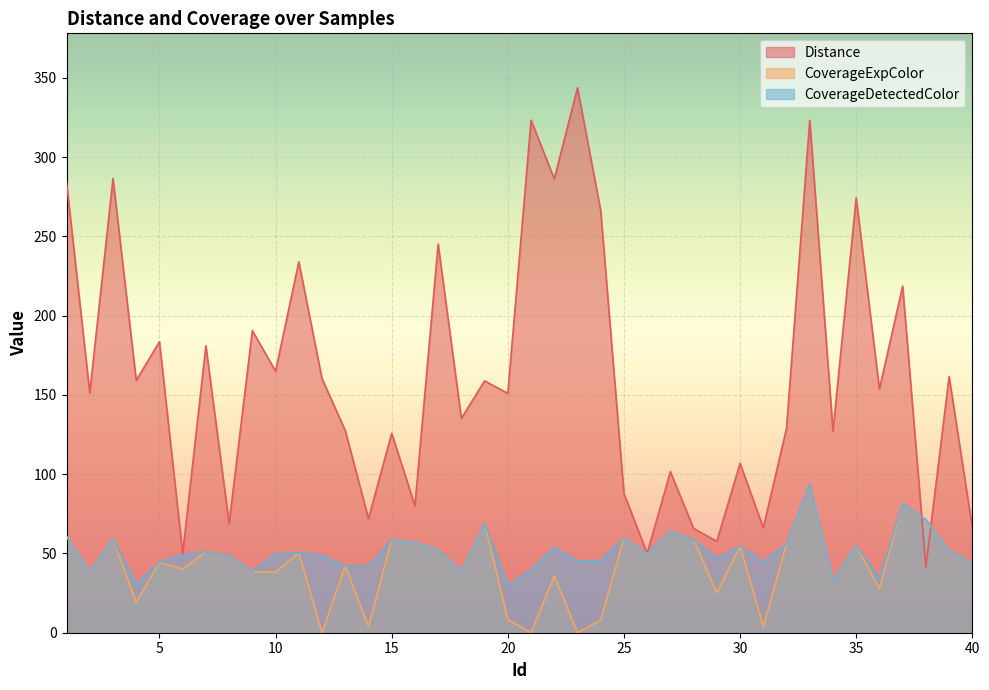

At which category is the sum across all series the highest?

33